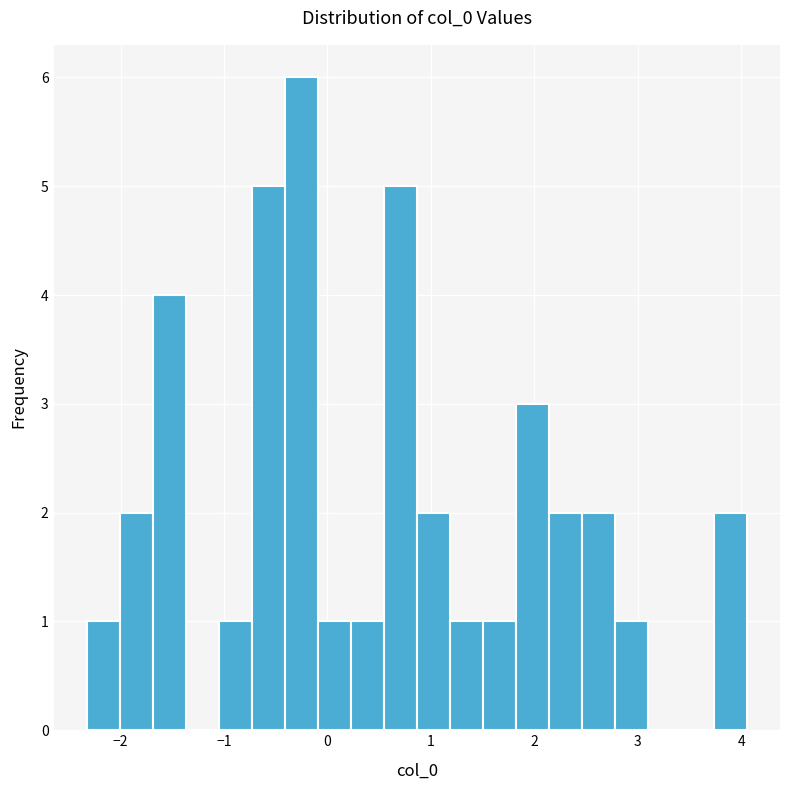

Around what value on the x-axis is the tallest bar? Give the approximate position of its centre, as read against the axis.

-0.3